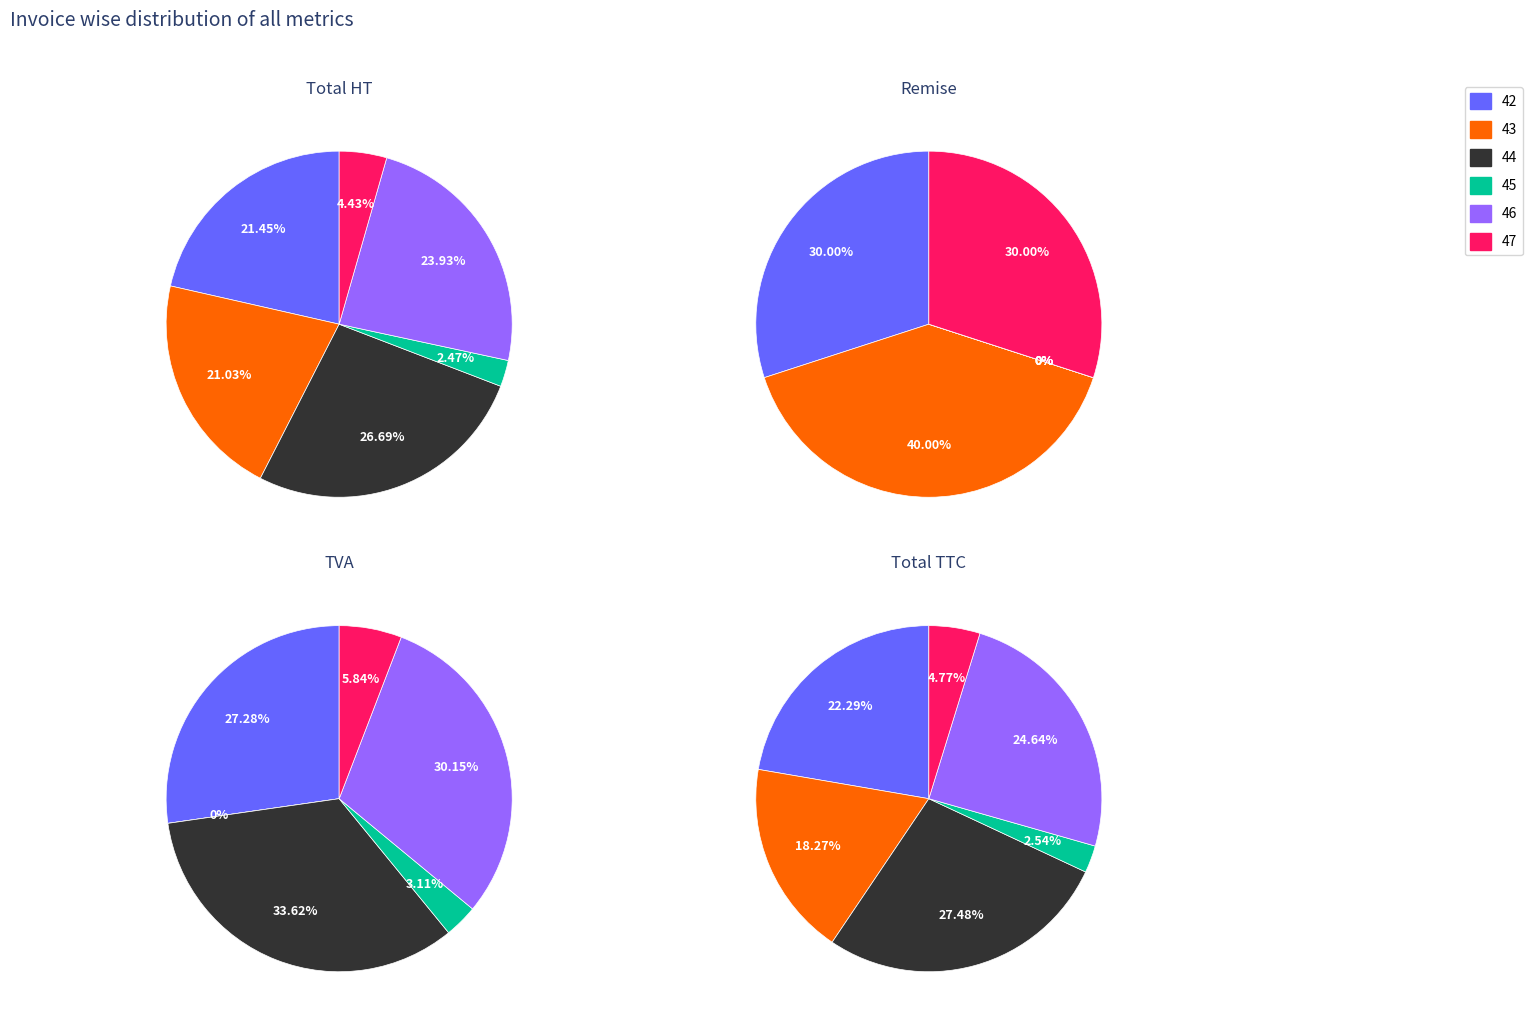

Does 45 account for over 50% of the chart?

No